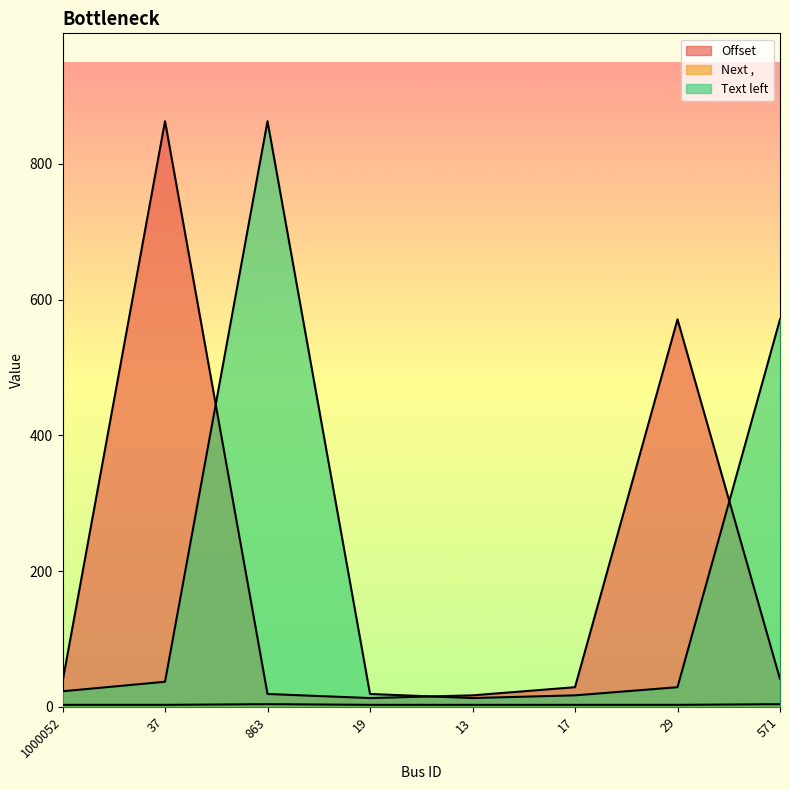

What is the maximum value shown in the chart?

863